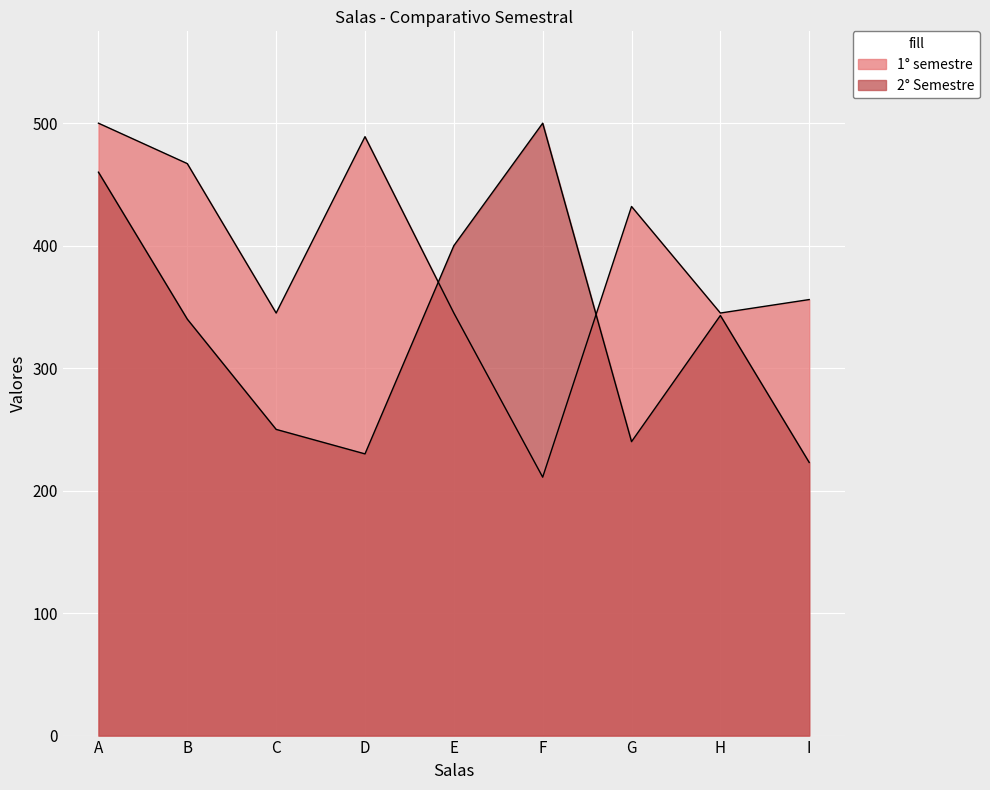

What is the total value across all series at E?

745